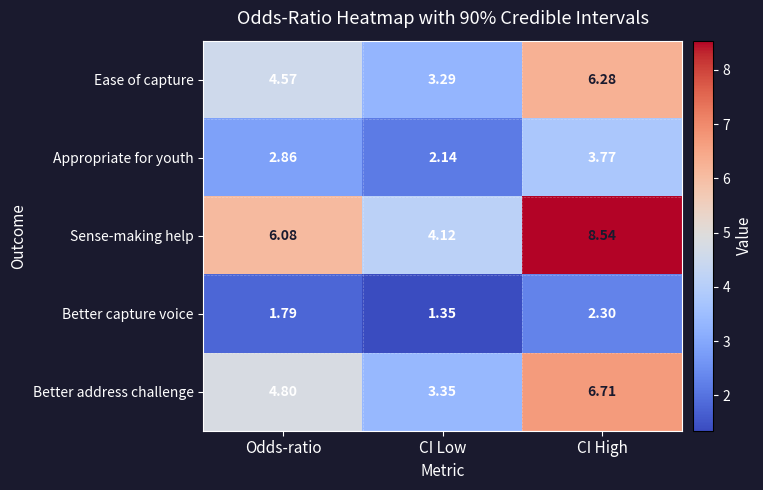

Is the value of Sense-making help at CI Low greater than the value of Ease of capture at CI Low?

Yes